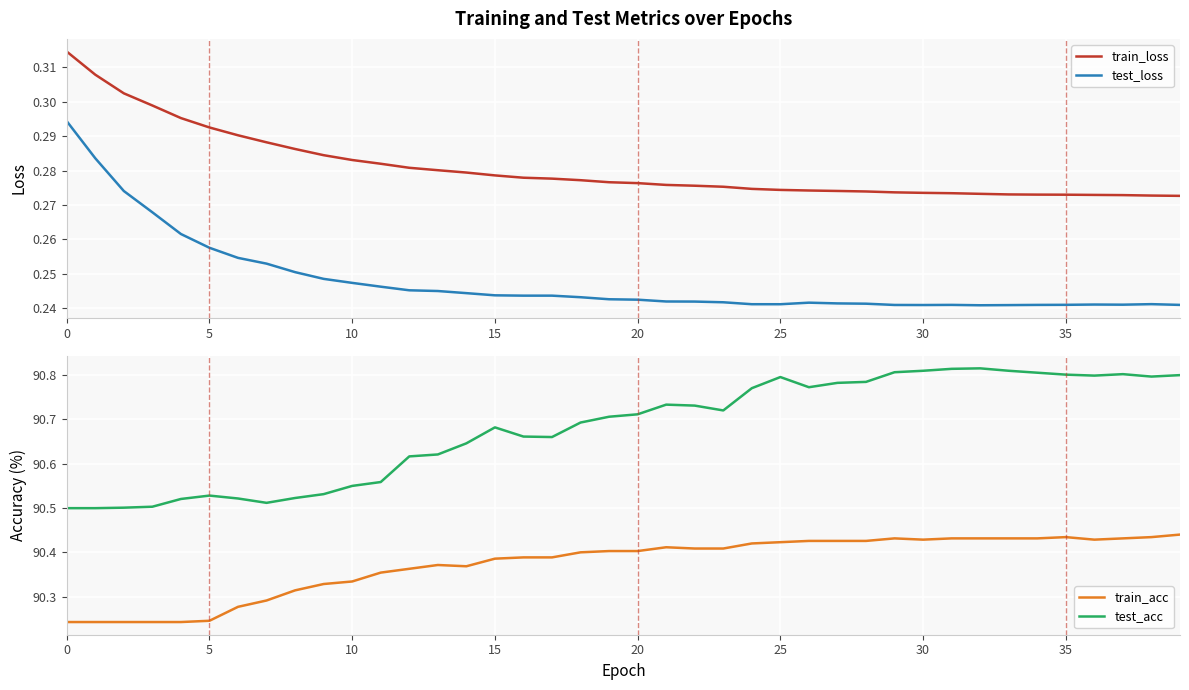

What is the value of the test_acc point at the 3rd from the left?

90.5